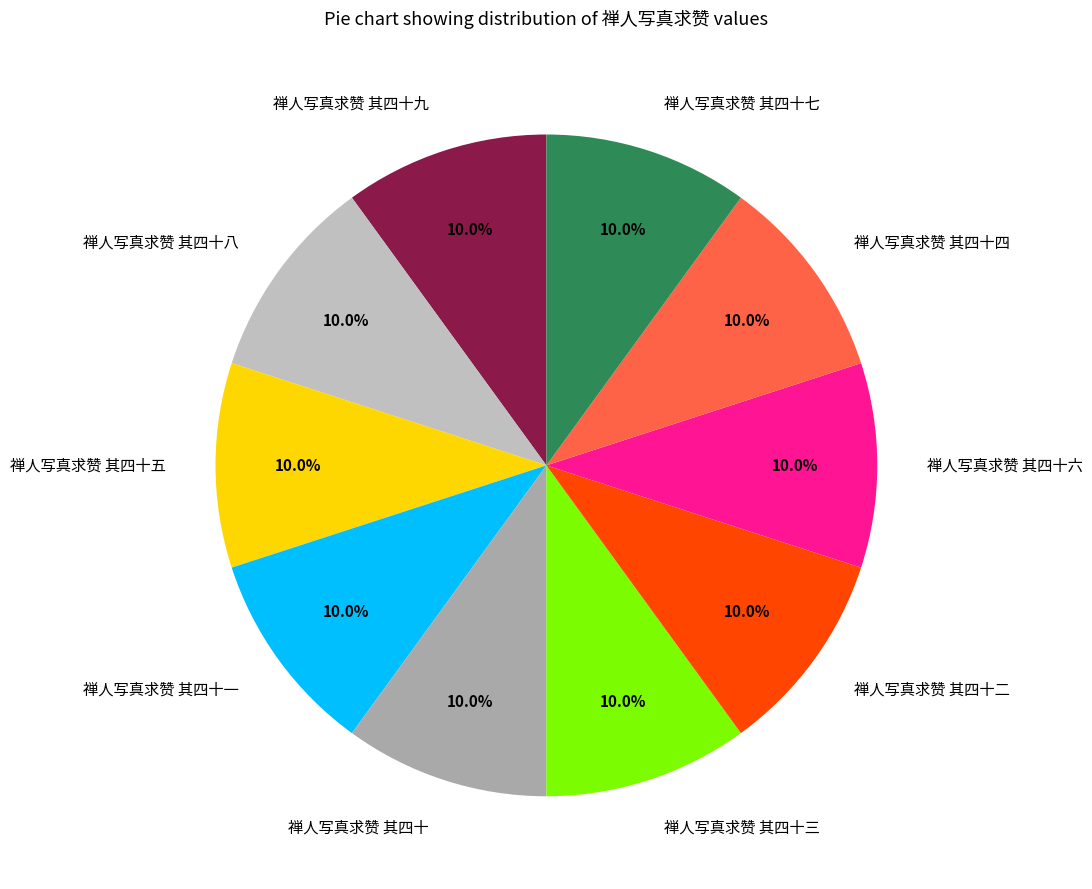

Do 禅人写真求赞 其四十六 and 禅人写真求赞 其四十四 together represent more than half of the pie?

No